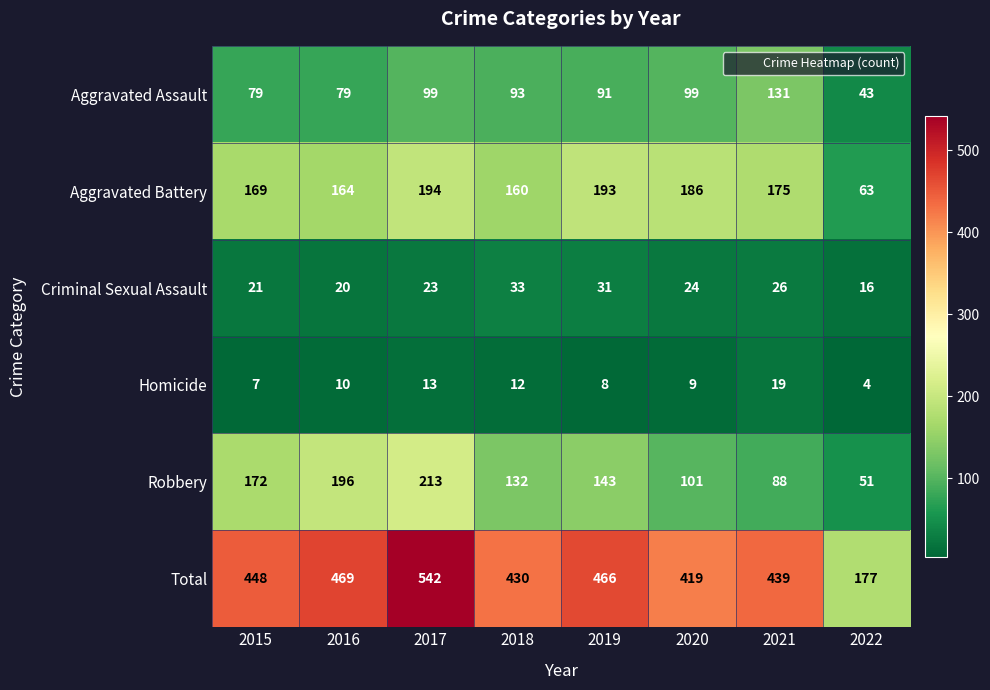

The value of Aggravated Battery at 2020 is 186. True or false?

True